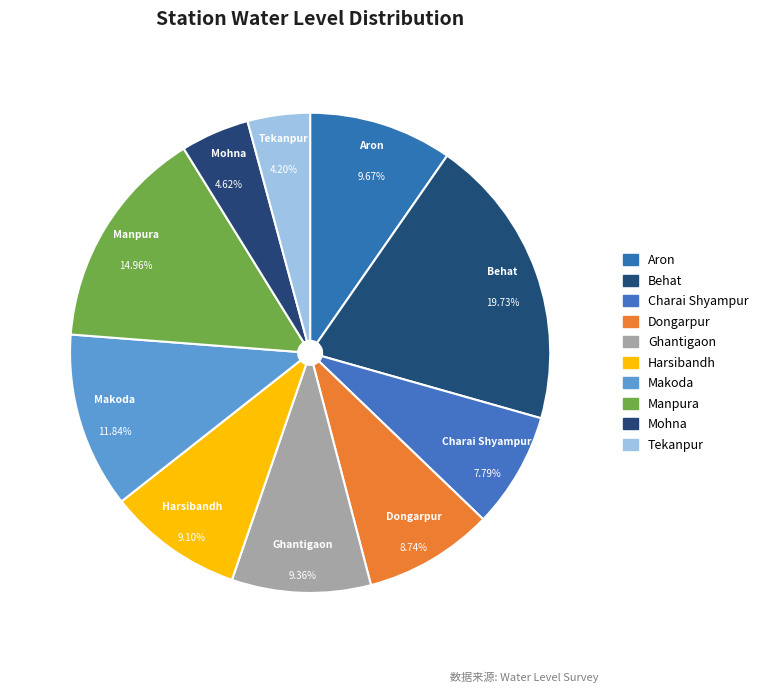

Is it true that Charai Shyampur is 8% of the pie?

True